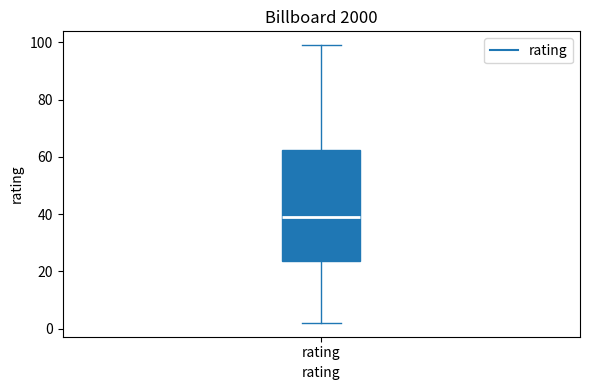

Where is the lower edge of the box for rating on the y-axis? The values are not printed on the chart, so give them approximately, as read against the axis.

24